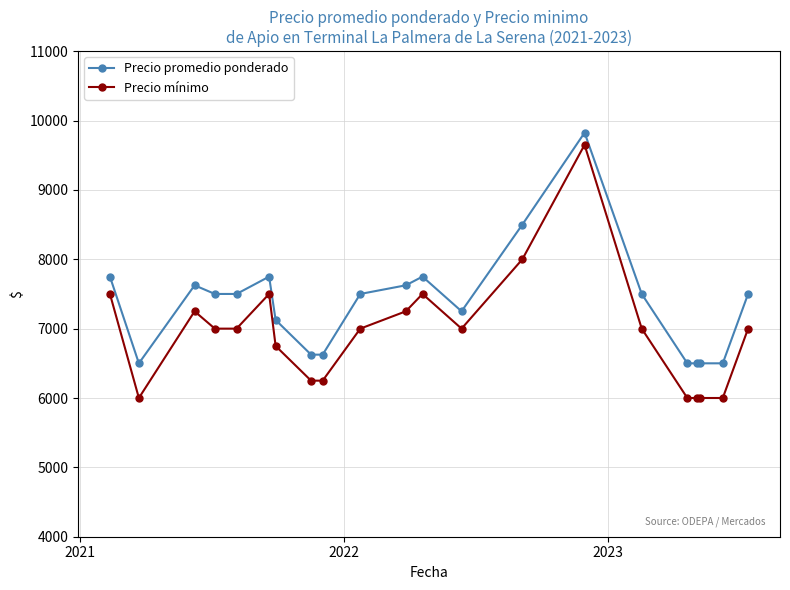

True or false: Precio promedio ponderado and Precio mínimo intersect in this chart.

False